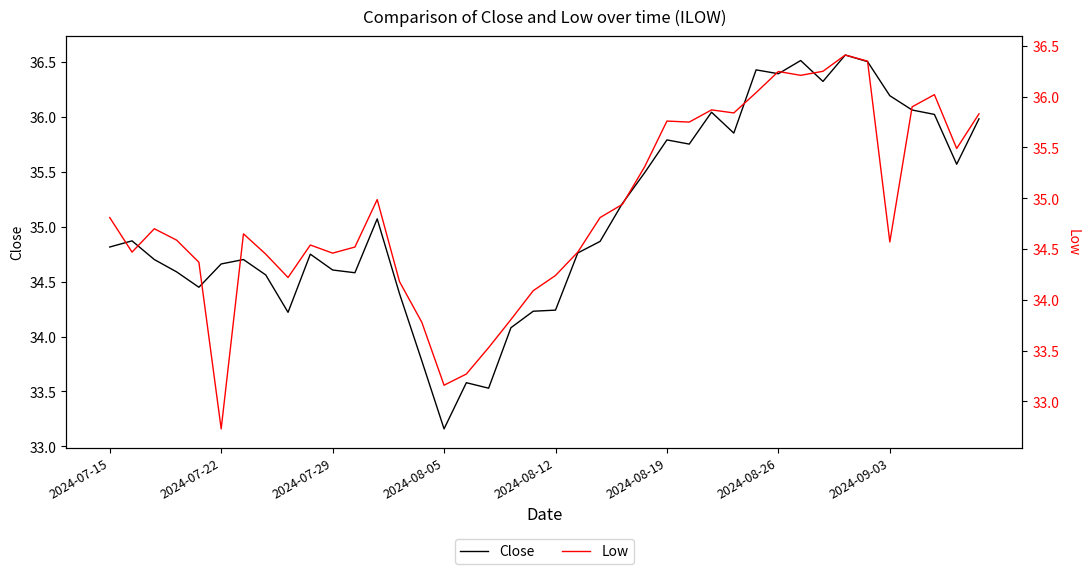

Where does the Close series first go above 34?

2024-07-15